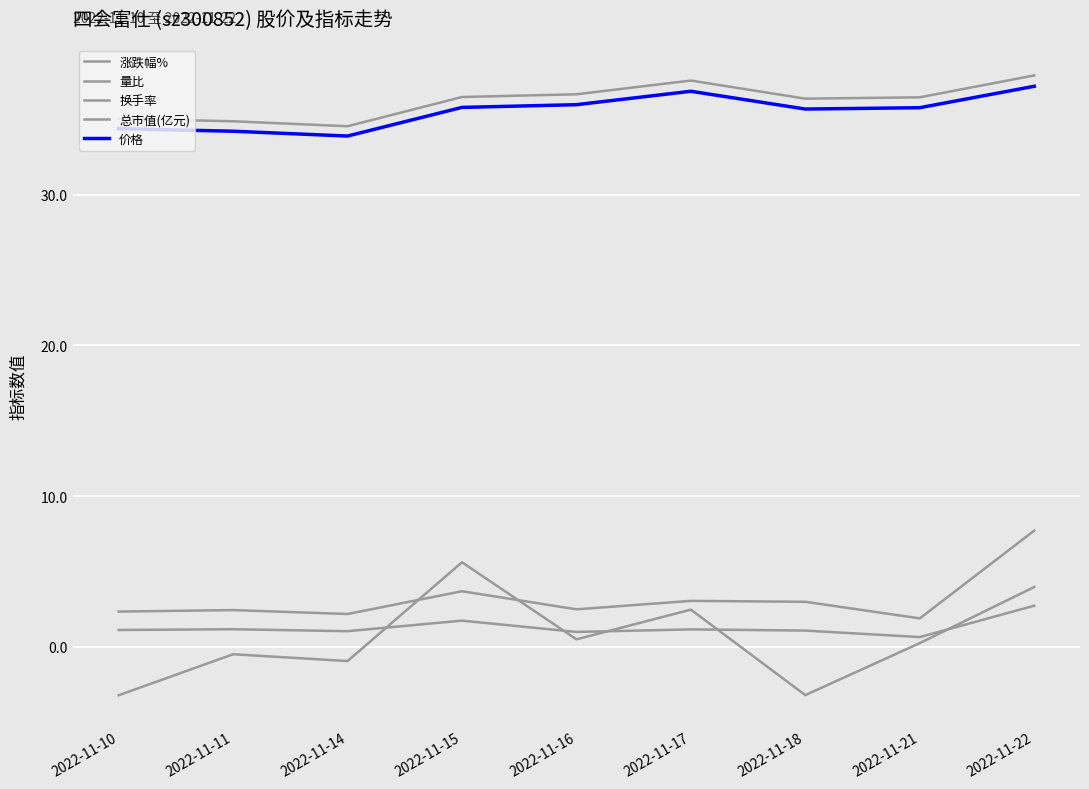

Is it true that 价格 equals 35.7 at 2022-11-18?

True